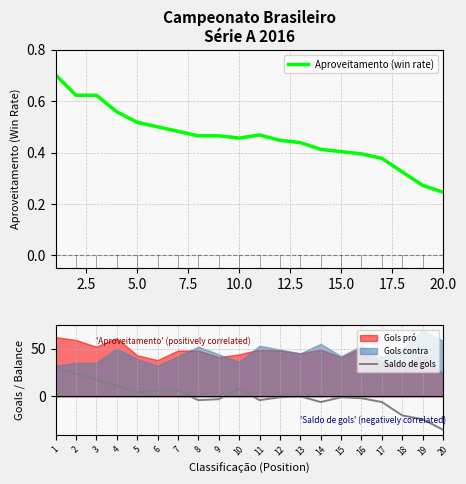

The Aproveitamento (win rate) series shows 0.4 at 15.0. True or false?

True